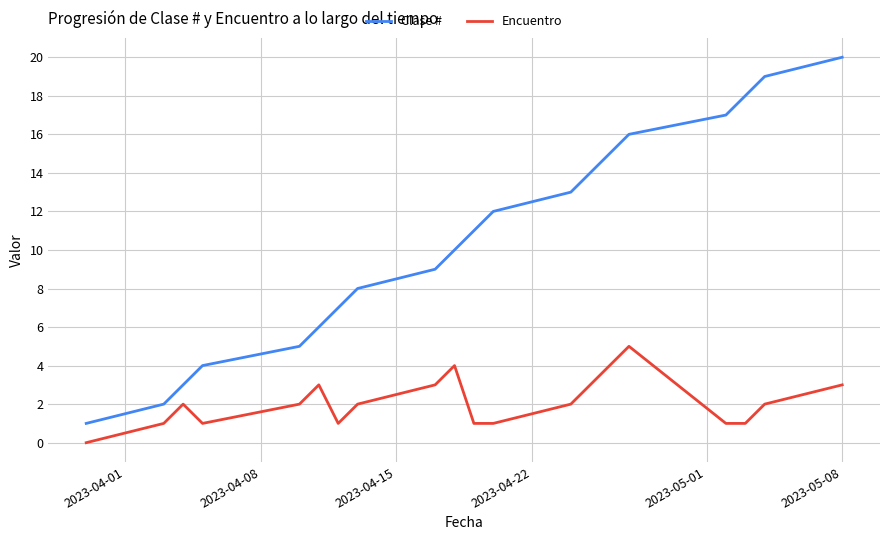

Rank the series by their maximum value, from lowest to highest.

Encuentro, Clase #